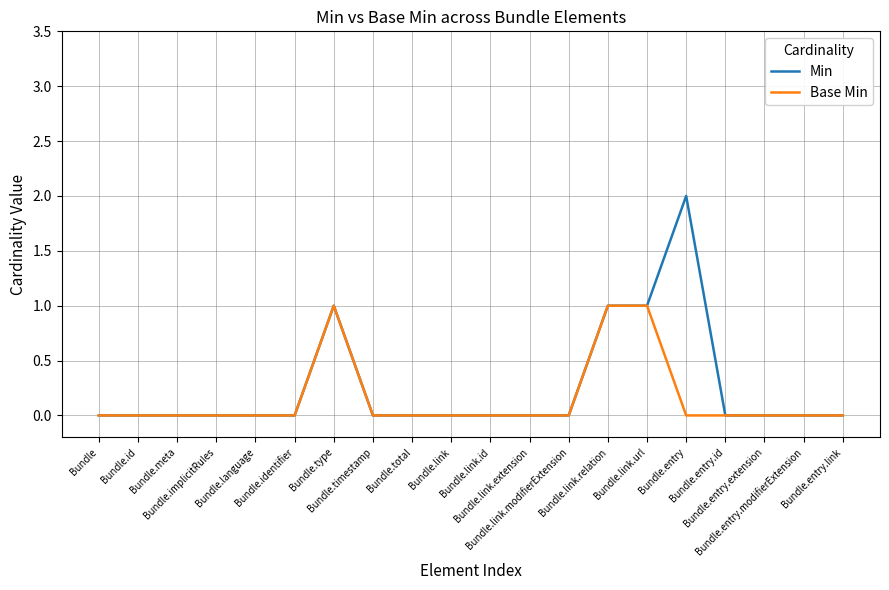

How many distinct data groups are displayed?

2